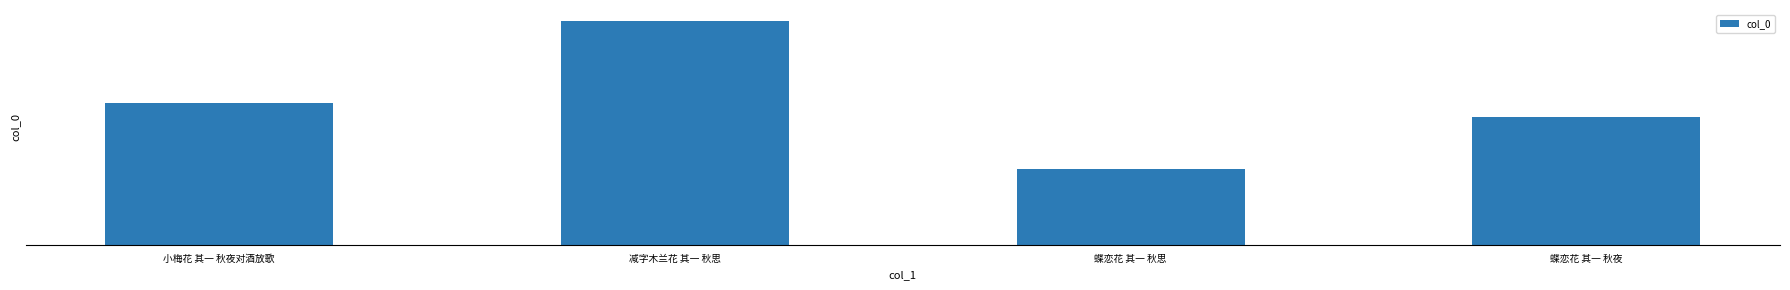

List the labels in order of value, largest first.

减字木兰花 其一 秋思, 小梅花 其一 秋夜对酒放歌, 蝶恋花 其一 秋夜, 蝶恋花 其一 秋思